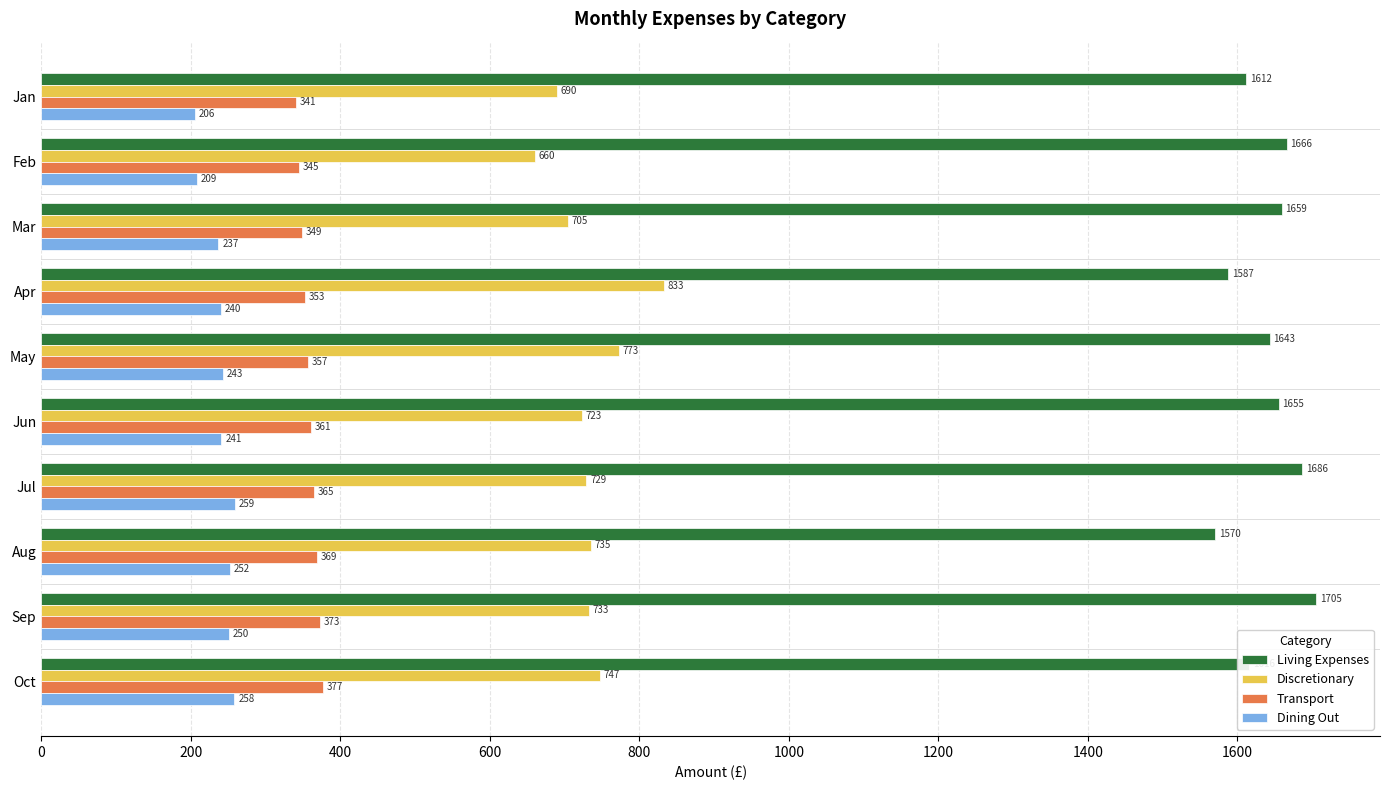

Is it true that Living Expenses equals 1705.4 at Sep?

True